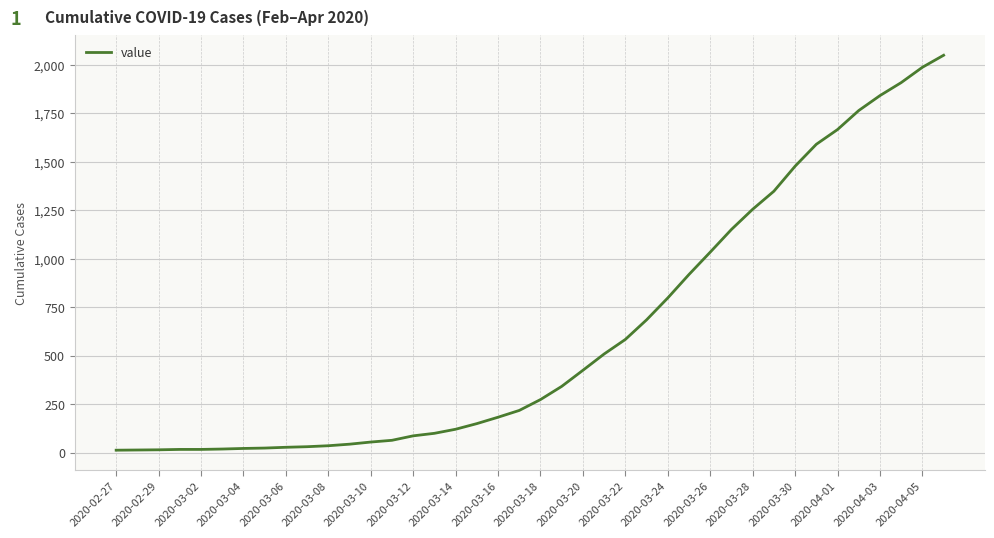

Is it true that the value at 2020-03-24 is 798?

True